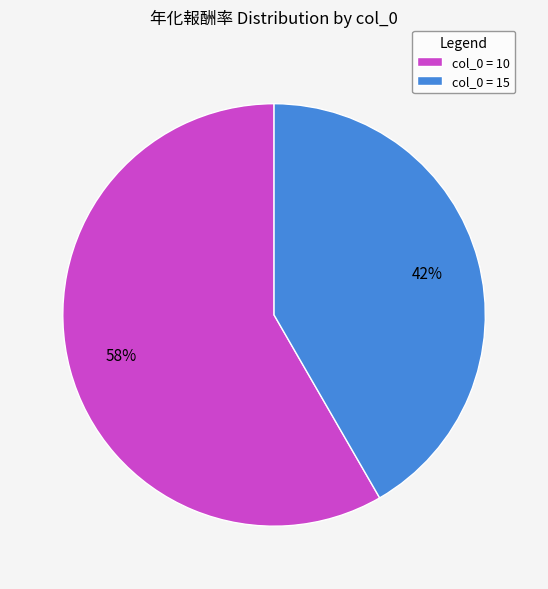

Which slice is the smallest?

col_0 = 15